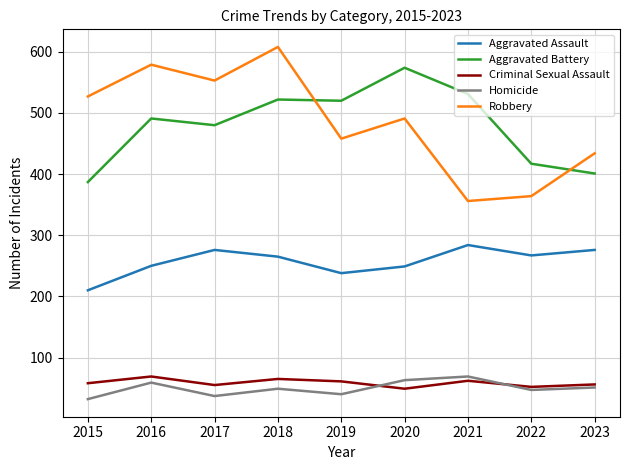

What is the spread (max minus min) of values at 2023?

383